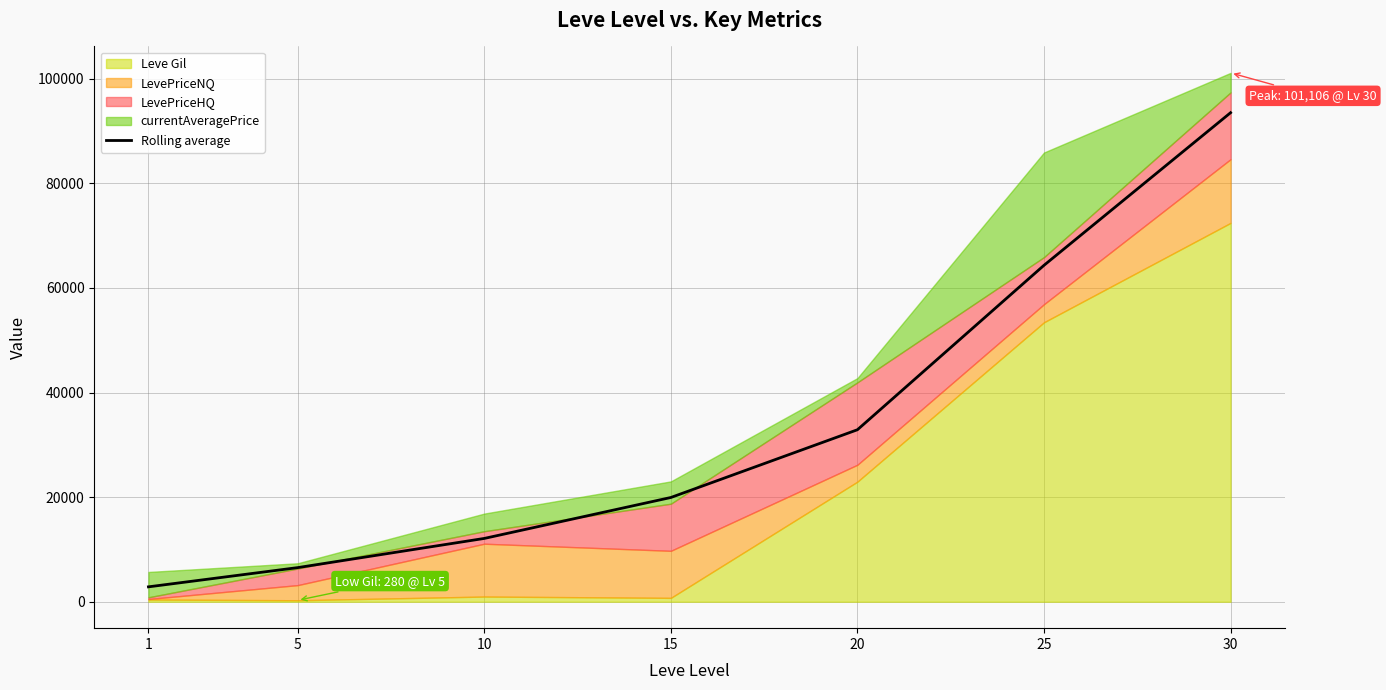

What is the difference between the maximum and minimum values?

90650.9